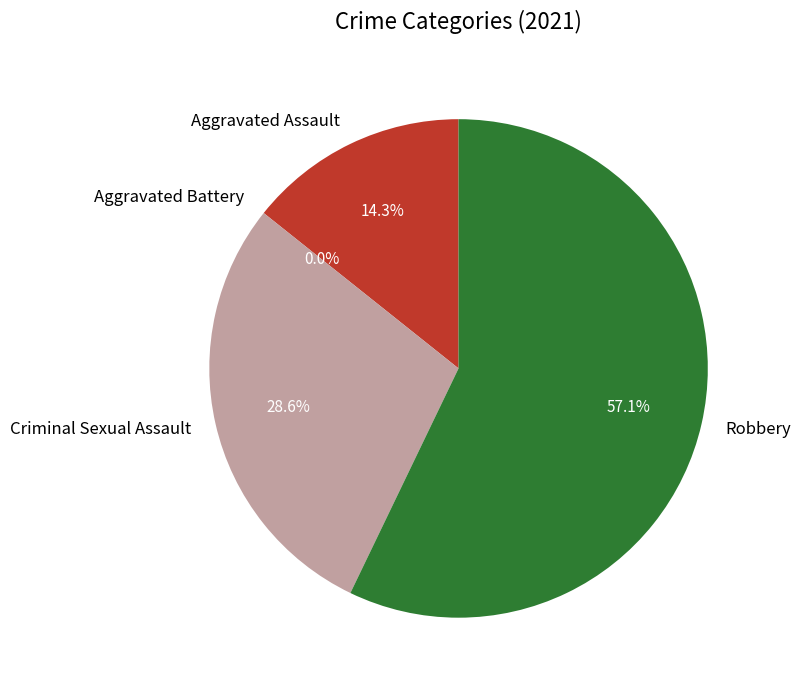

Which slice is the largest?

Robbery